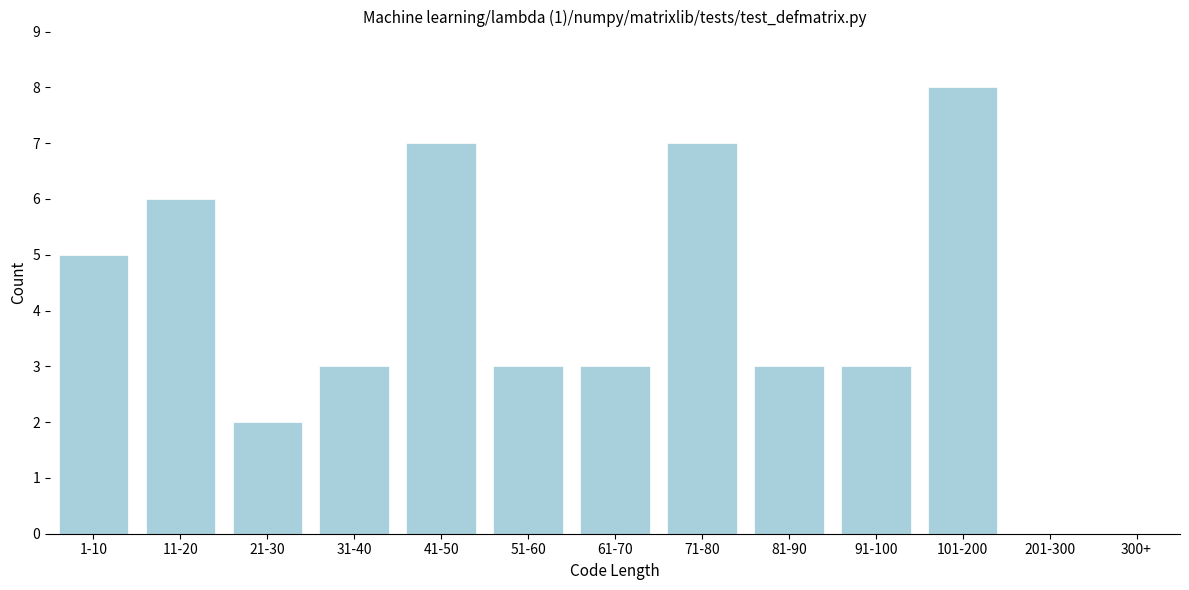

Reading right to left, what are all the values shown in this chart?

300+=0	201-300=0	101-200=8	91-100=3	81-90=3	71-80=7	61-70=3	51-60=3	41-50=7	31-40=3	21-30=2	11-20=6	1-10=5